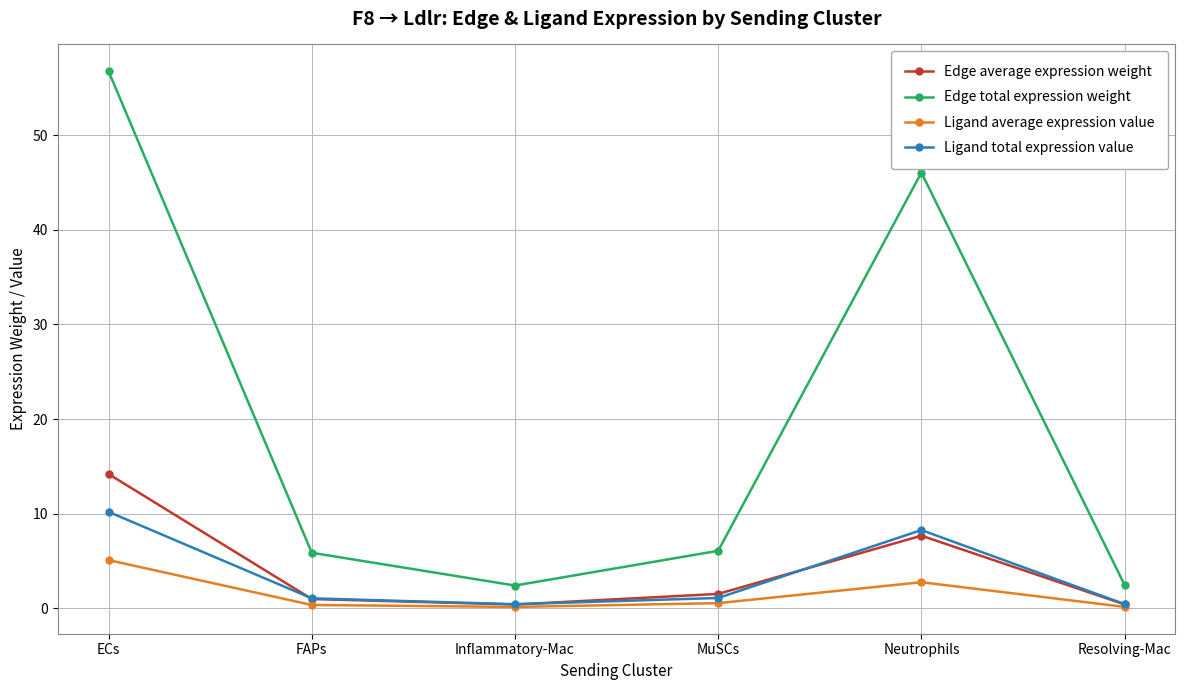

What position from the left is ECs?

1